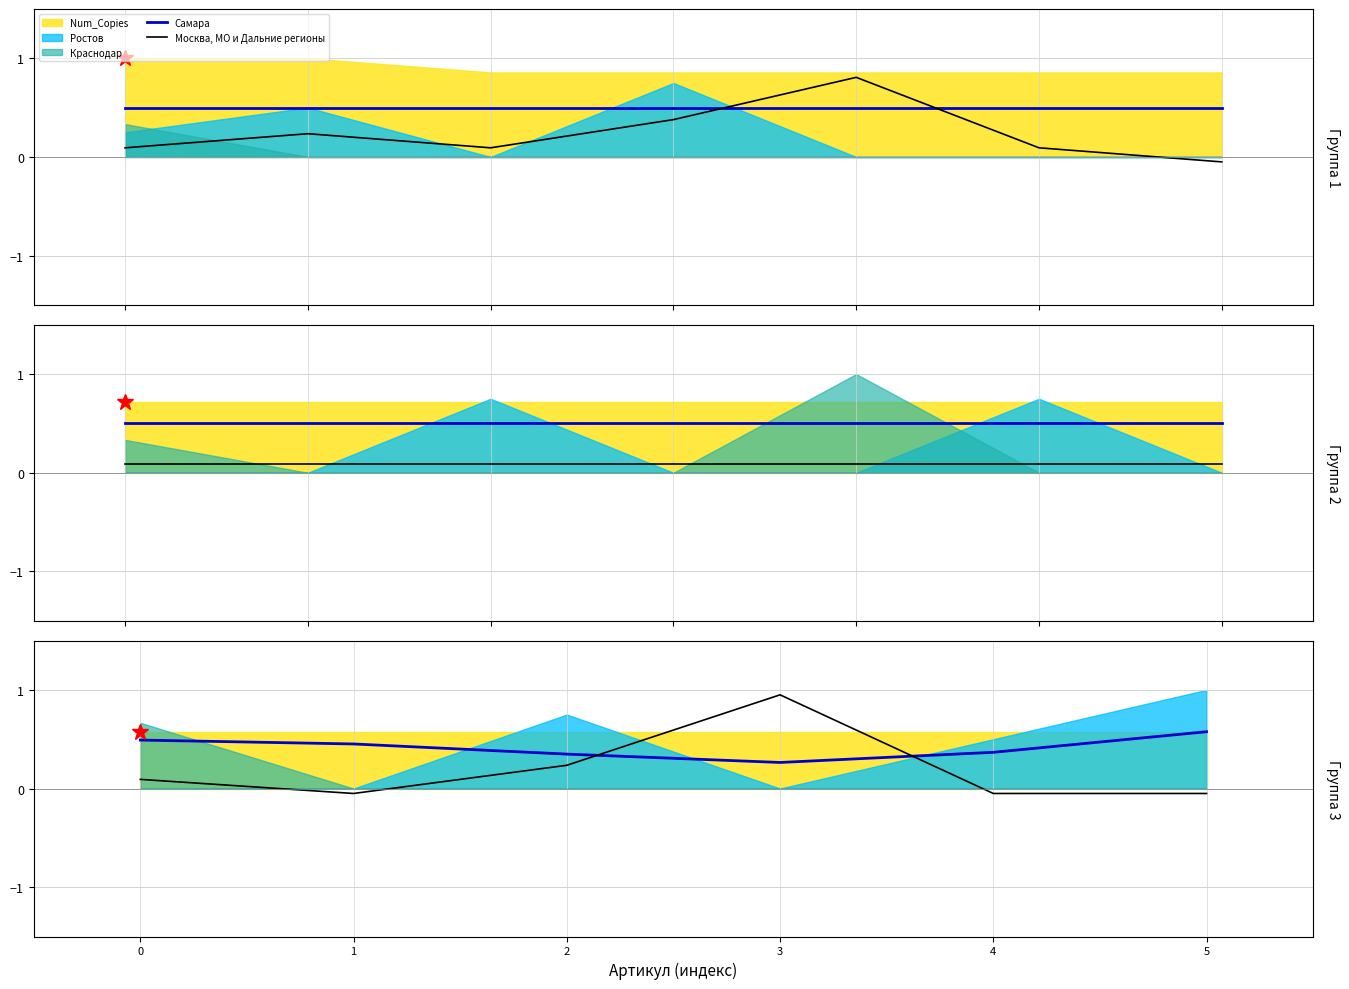

True or false: Москва, МО и Дальние регионы has a value of -0.1 at 4.

False